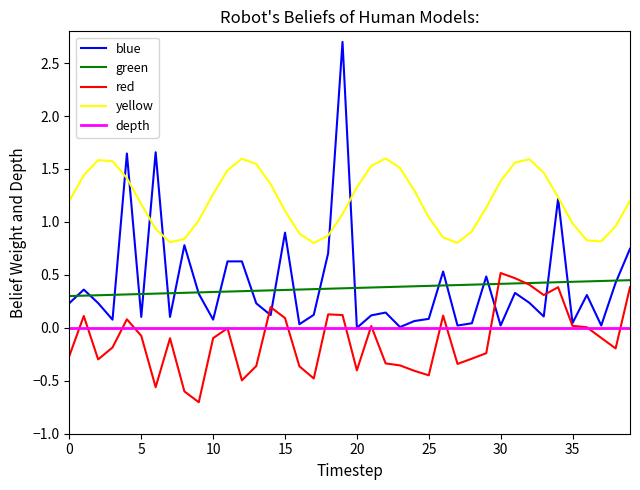

Which series has the largest total across all categories?

yellow